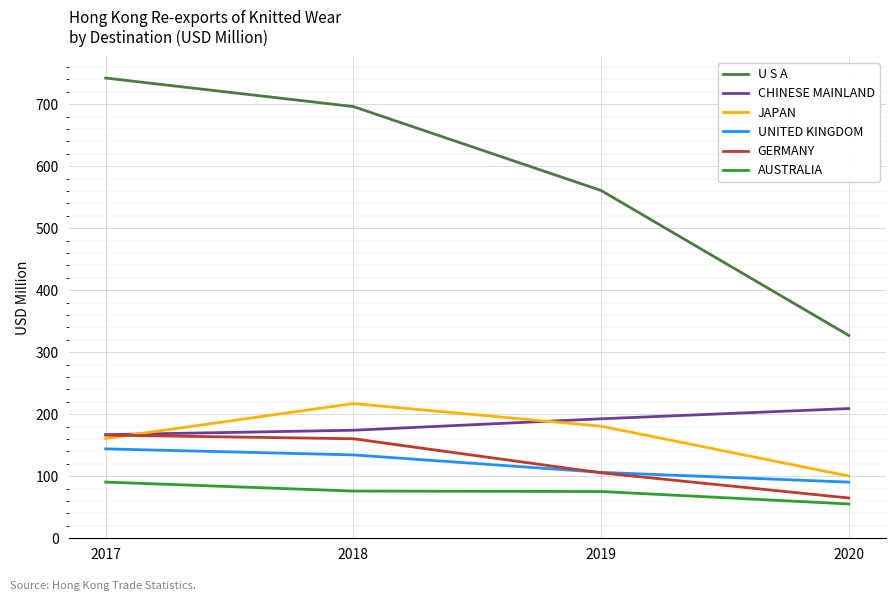

What is the smallest value displayed?

55.3